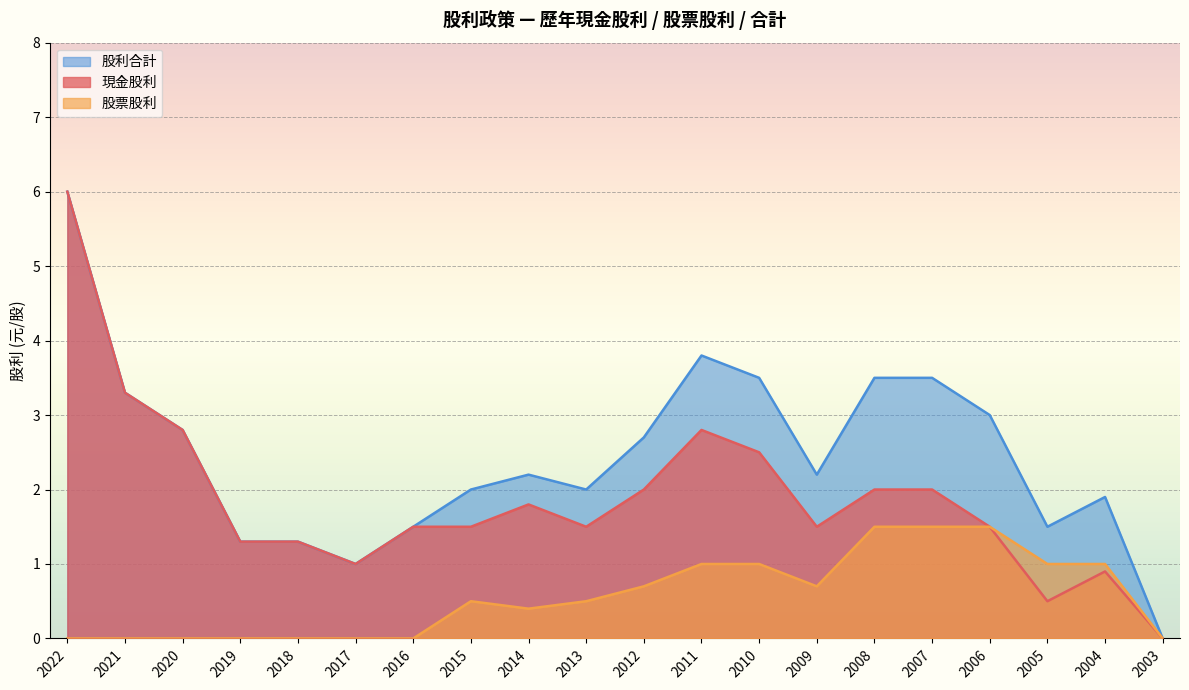

What is the spread (max minus min) of values at 2013?

1.5